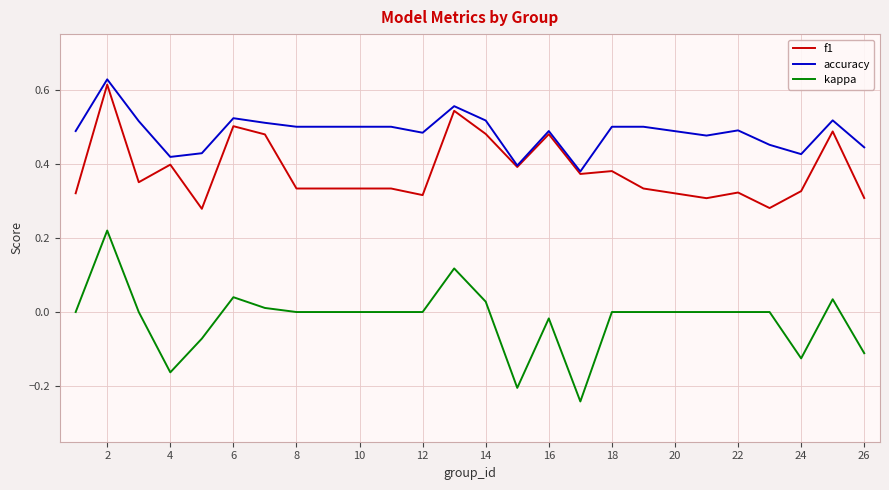

List the series in order of their overall mean, highest first.

accuracy, f1, kappa